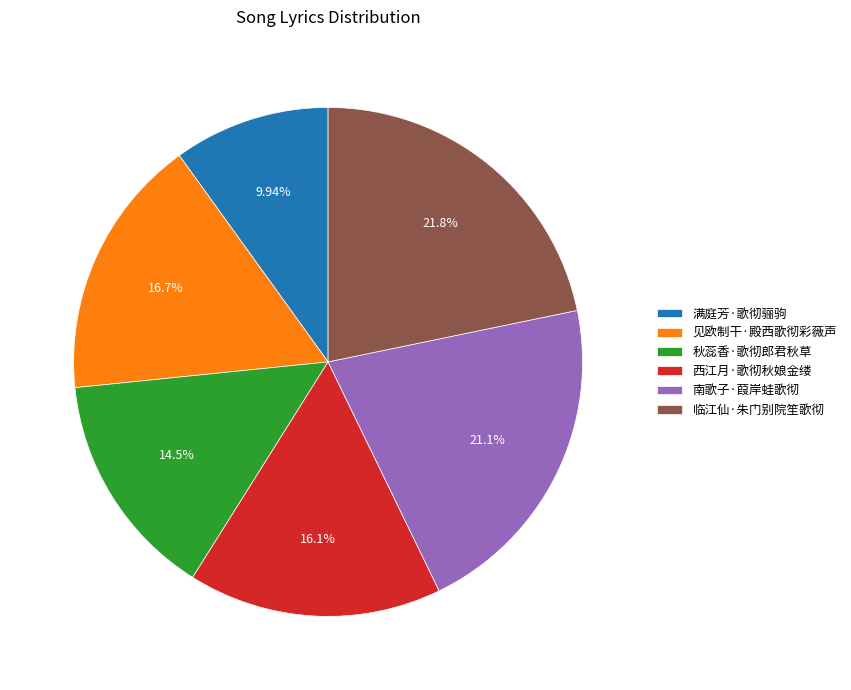

Is there a majority slice in this chart?

No